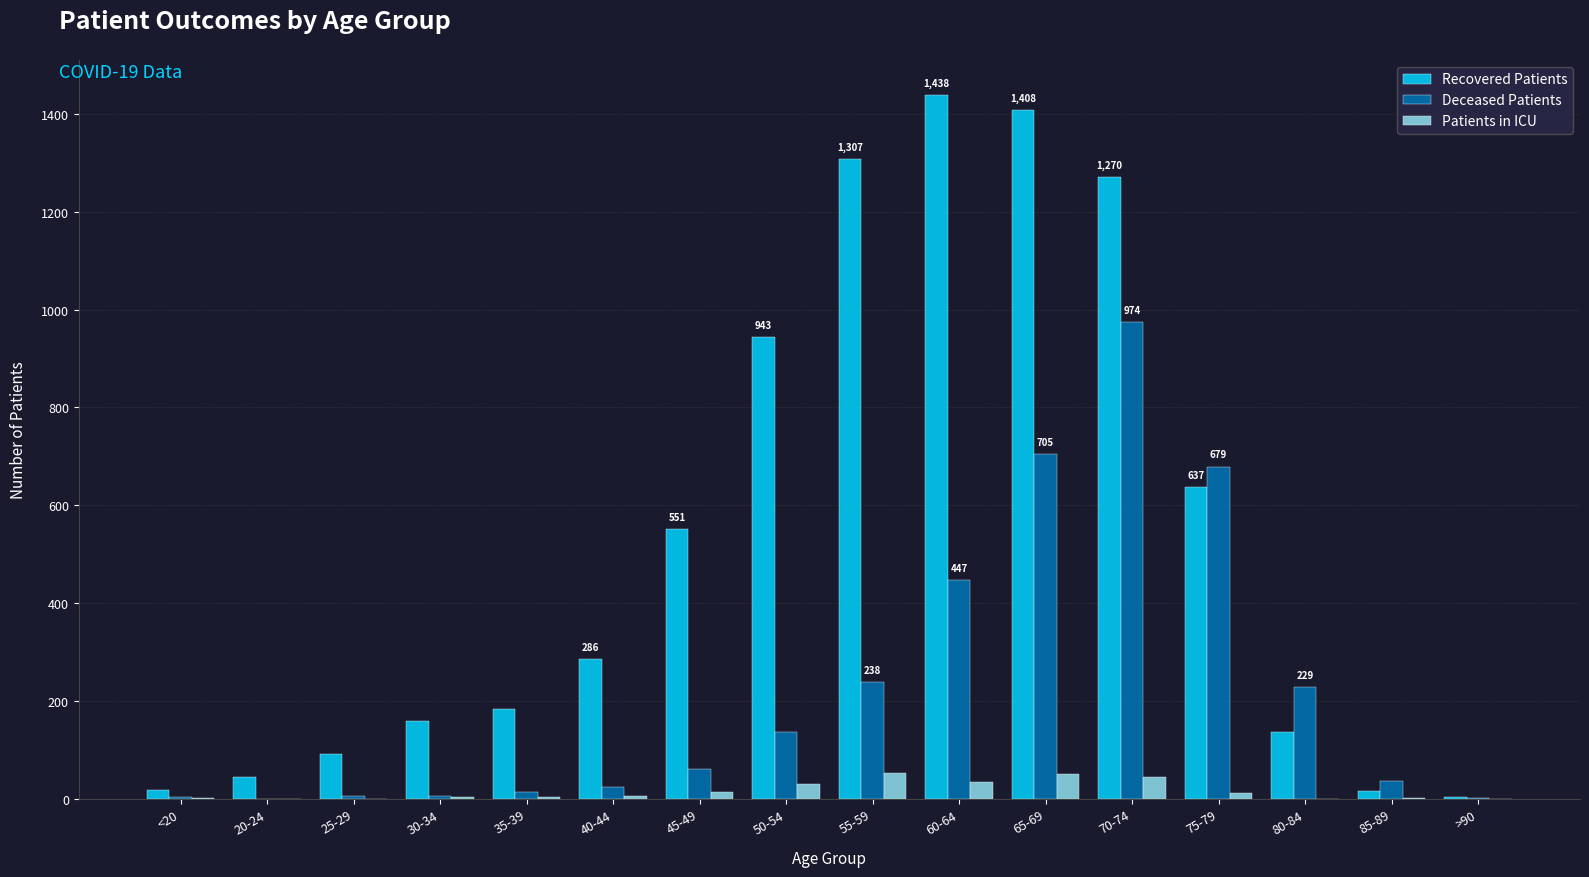

How many distinct data groups are displayed?

3